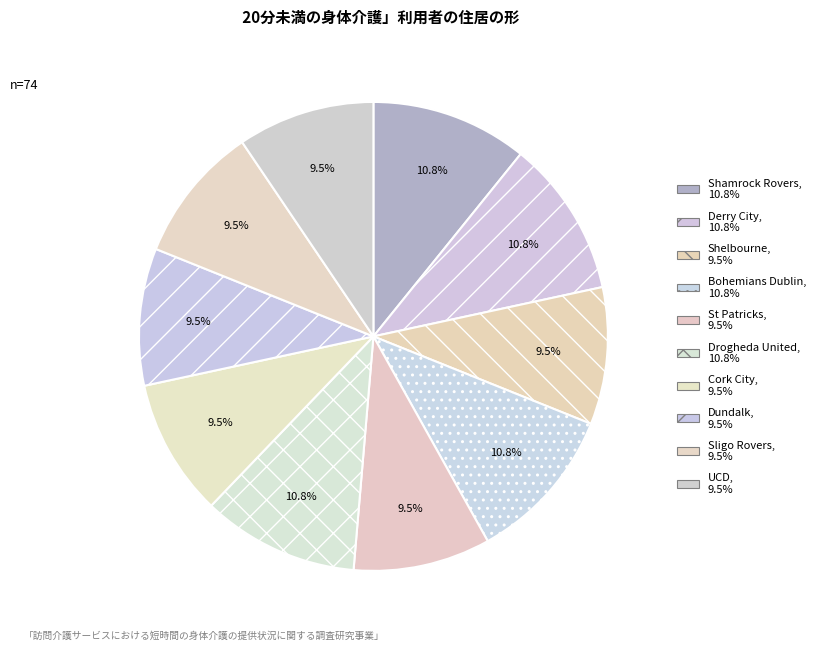

Rank the categories by value from highest to lowest.

Shamrock Rovers, Derry City, Bohemians Dublin, Drogheda United, Shelbourne, St Patricks, Cork City, Dundalk, Sligo Rovers, UCD